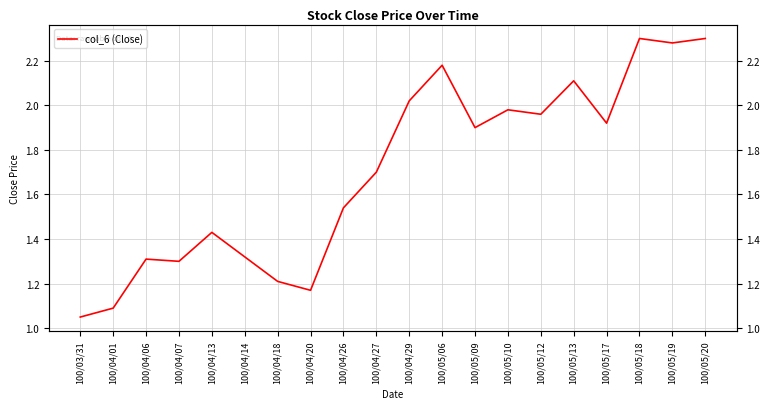

How many lines are shown in the chart?

1